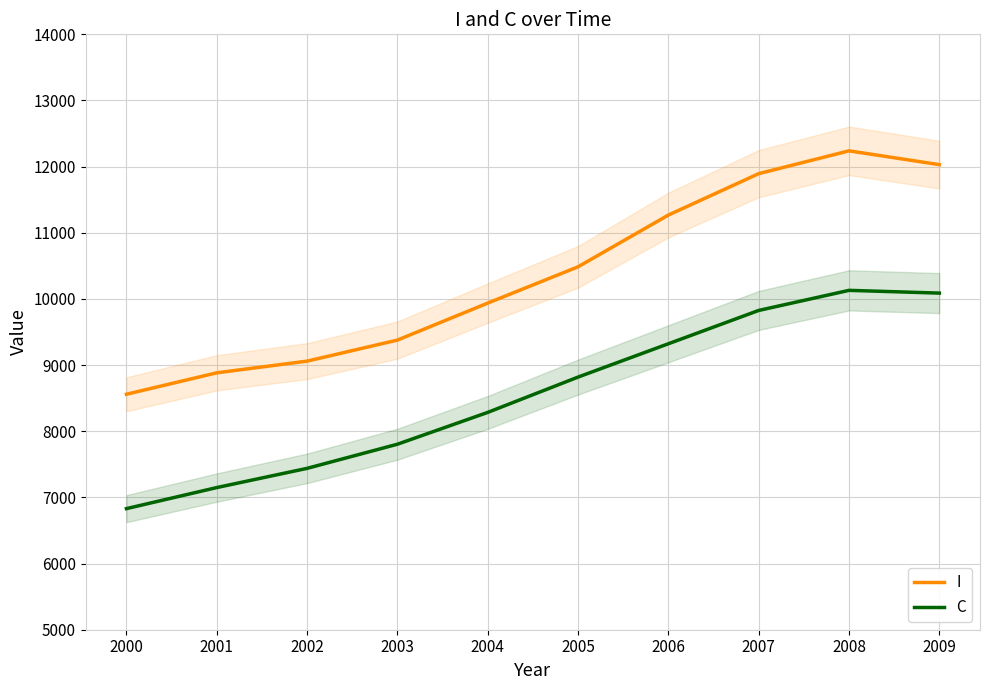

Reading left to right, transcribe all the data shown in this chart.

I: 2000=8559.4	2001=8883.3	2002=9060.1	2003=9378.1	2004=9937.2	2005=10485.9	2006=11268.1	2007=11894.1	2008=12238.8	2009=12030.3
C: 2000=6830.4	2001=7148.8	2002=7439.2	2003=7804.0	2004=8285.1	2005=8819.0	2006=9322.7	2007=9826.4	2008=10129.9	2009=10088.5